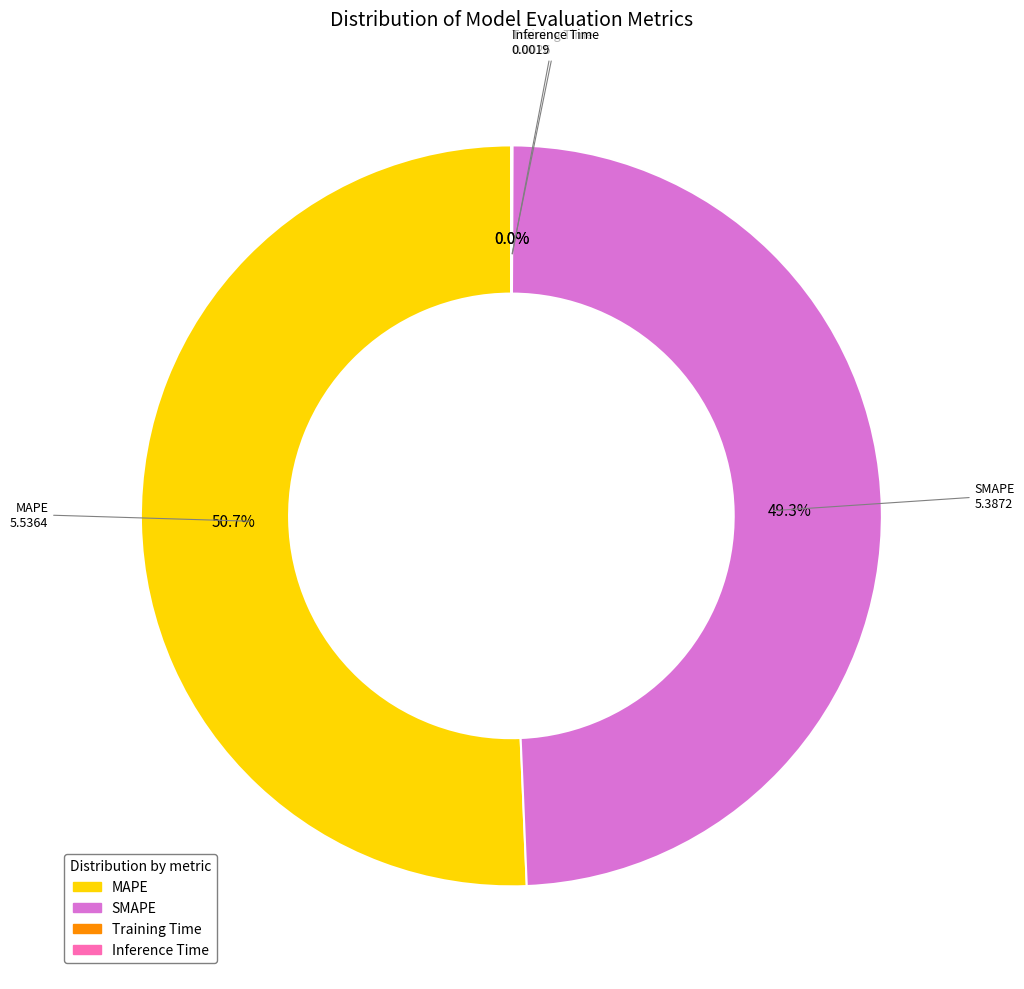

What is the ratio of the value at MAPE to the value at SMAPE?

1.0